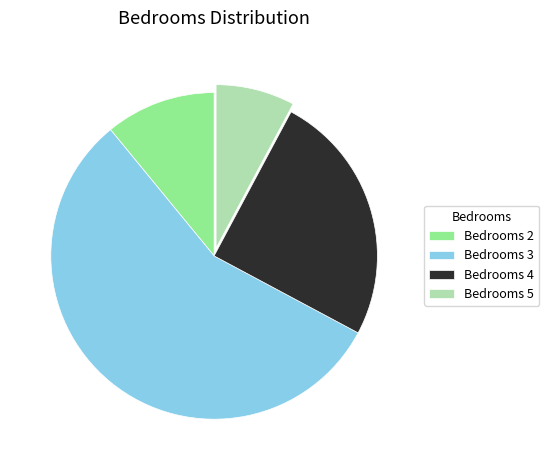

Which slice is the largest?

Bedrooms 3